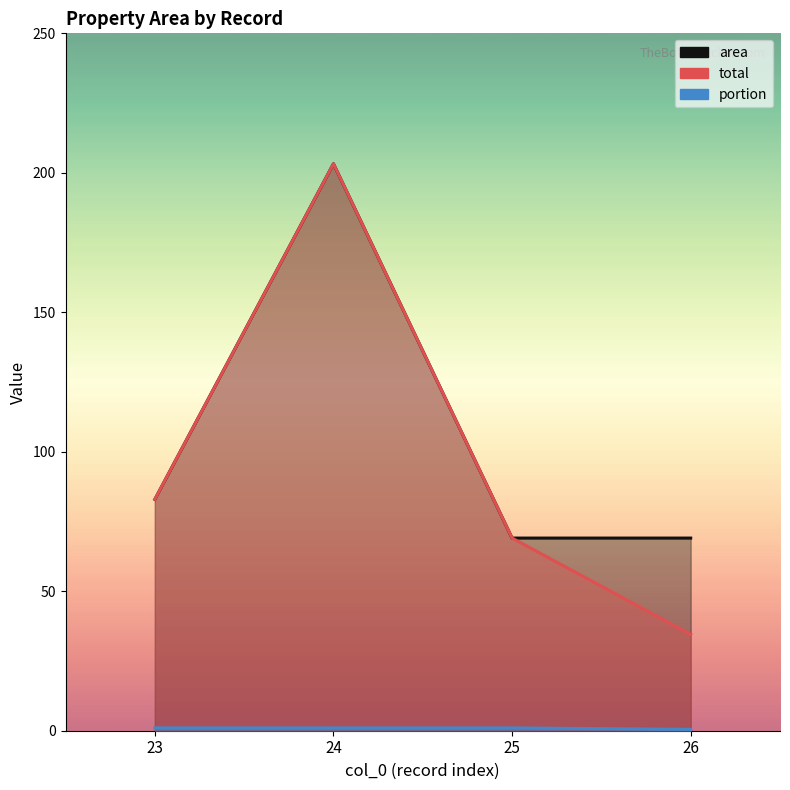

Rank the series by their maximum value, from lowest to highest.

portion, area, total